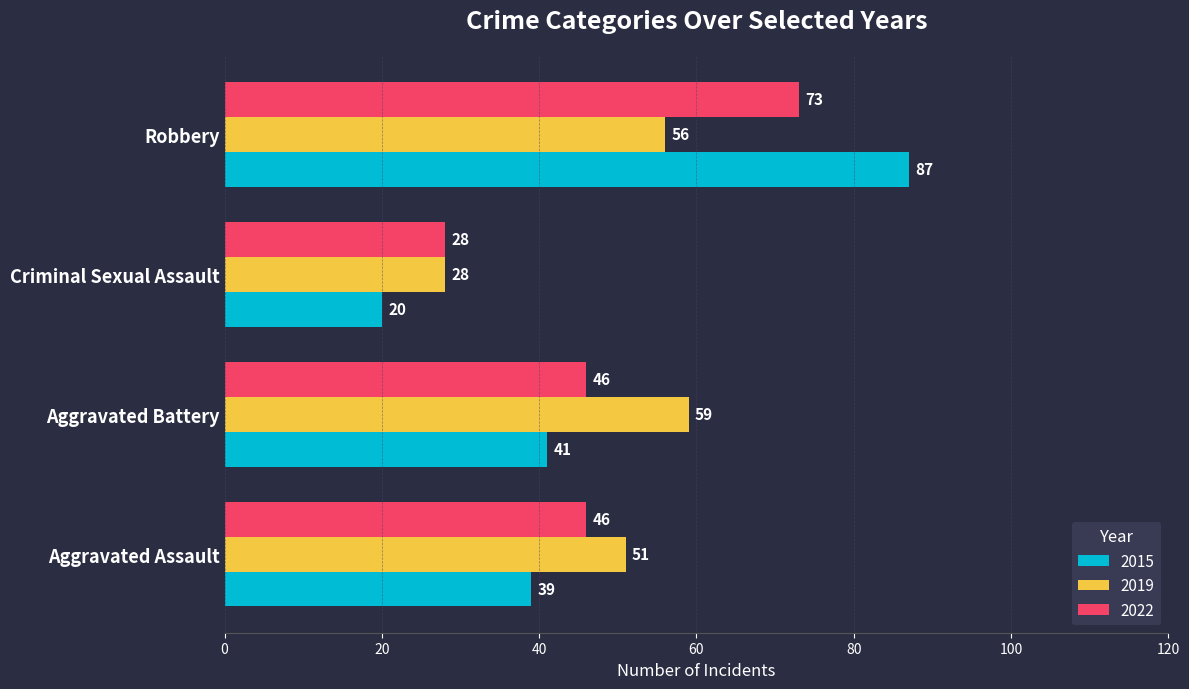

What is the average value of the 2015 series?

47